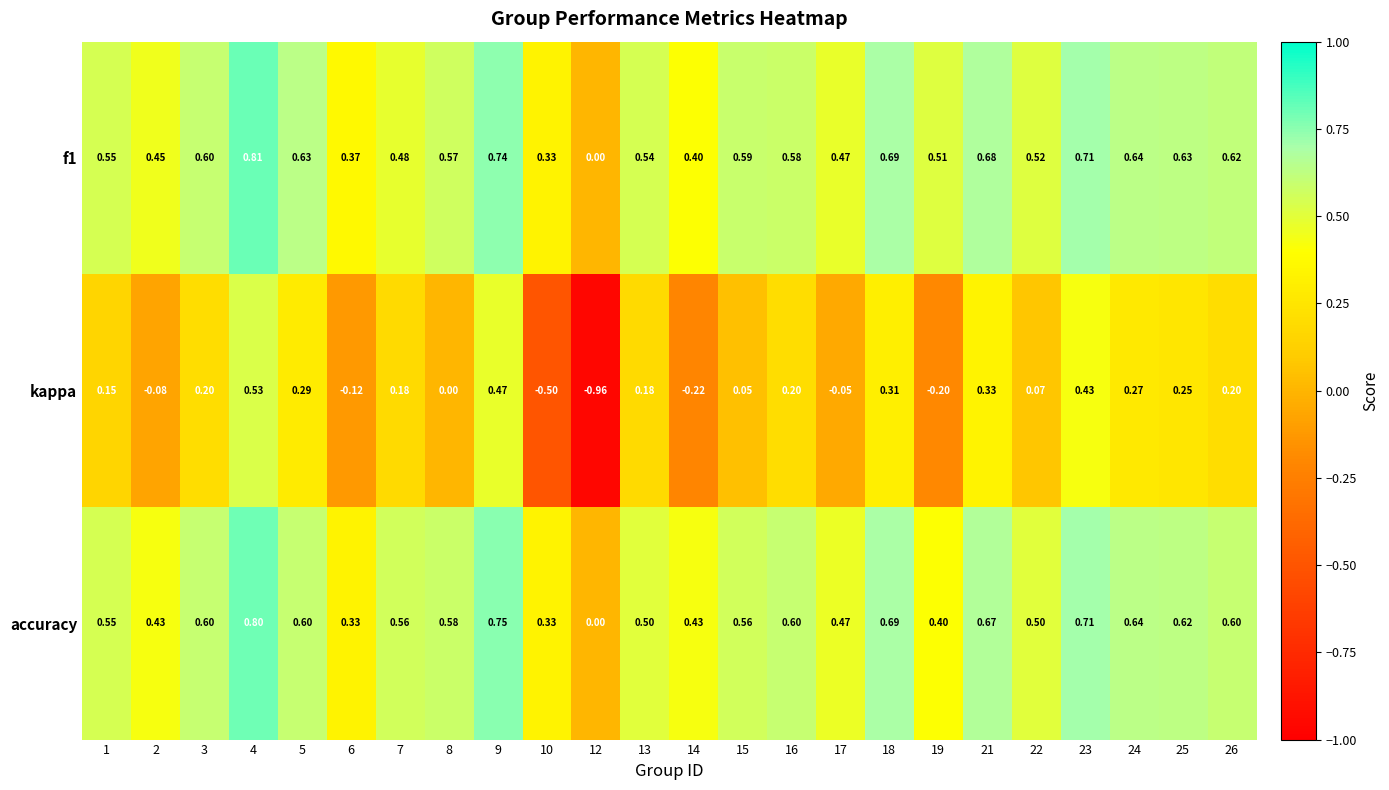

Which series has the largest range (max minus min)?

kappa